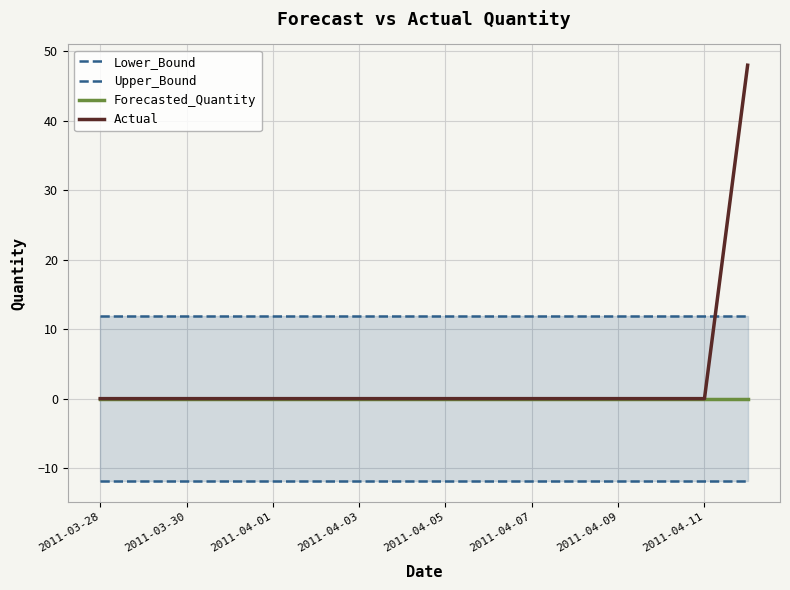

The Forecasted_Quantity series shows 0 at 2011-04-03. True or false?

True